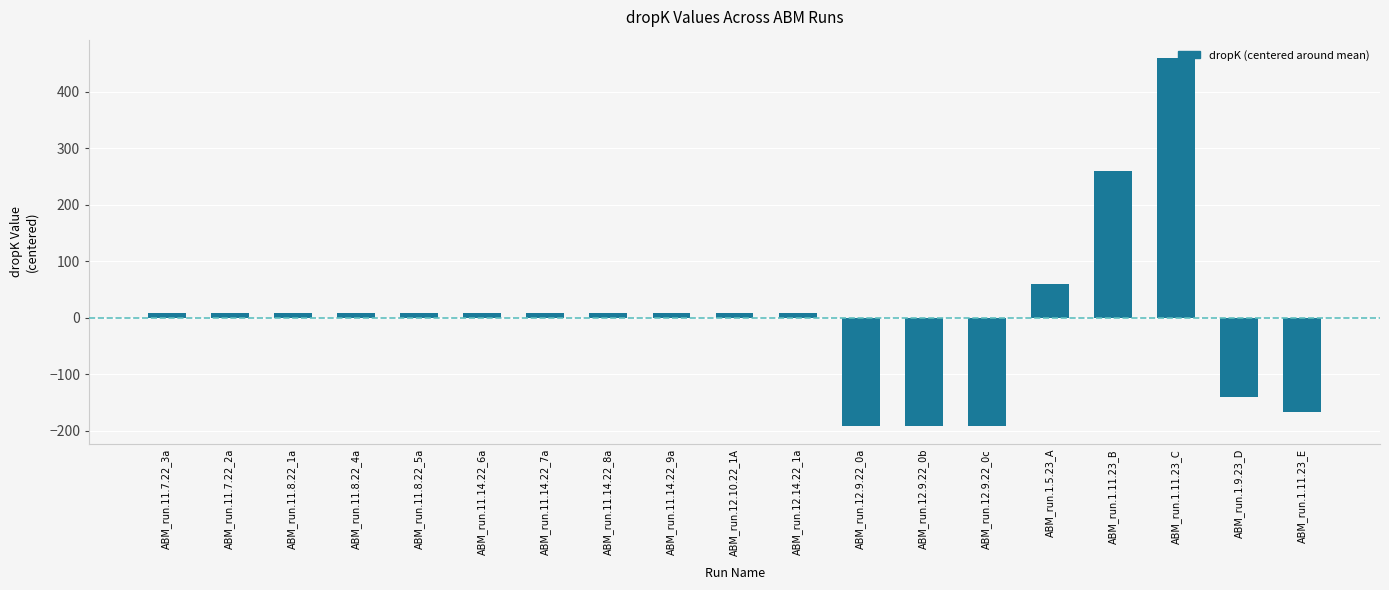

What is the label of the 13th bar from the left?

ABM_run.12.9.22_0b